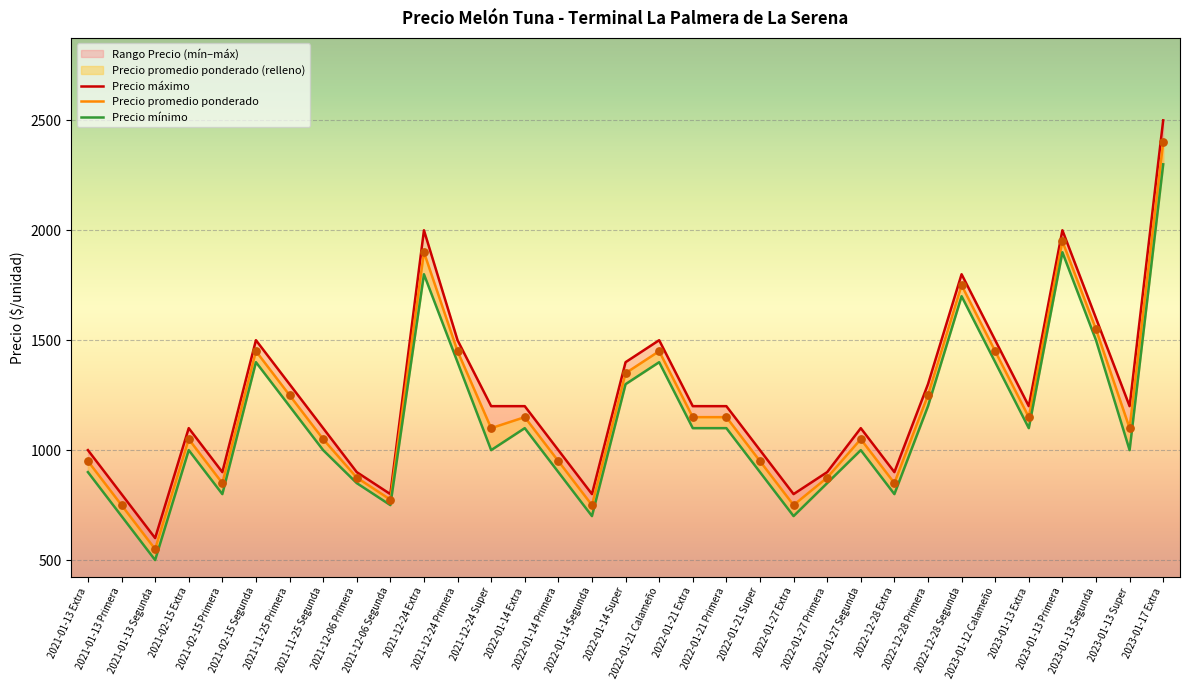

Is the value of Precio mínimo at 2021-02-15 Extra greater than the value of Precio máximo at 2022-01-27 Extra?

Yes